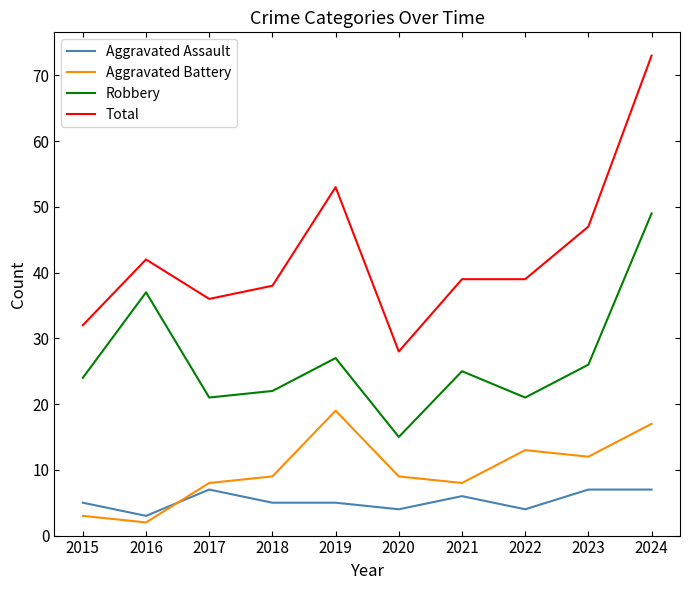

List the series in order of their peak value, lowest first.

Aggravated Assault, Aggravated Battery, Robbery, Total